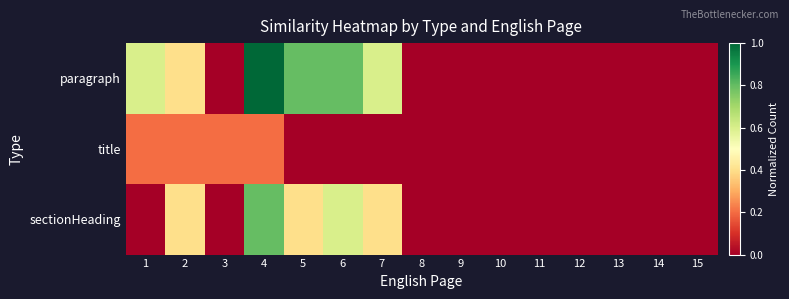

Count the number of data series in this chart.

3